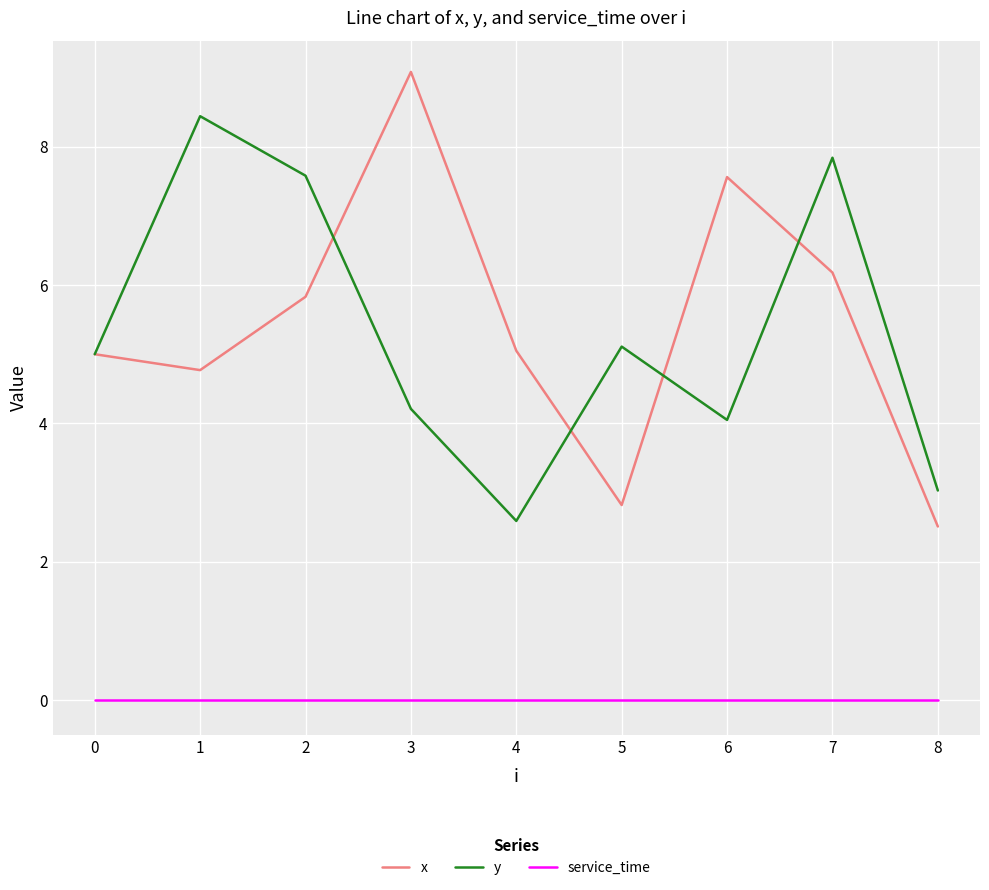

Where is the first local minimum for x?

1